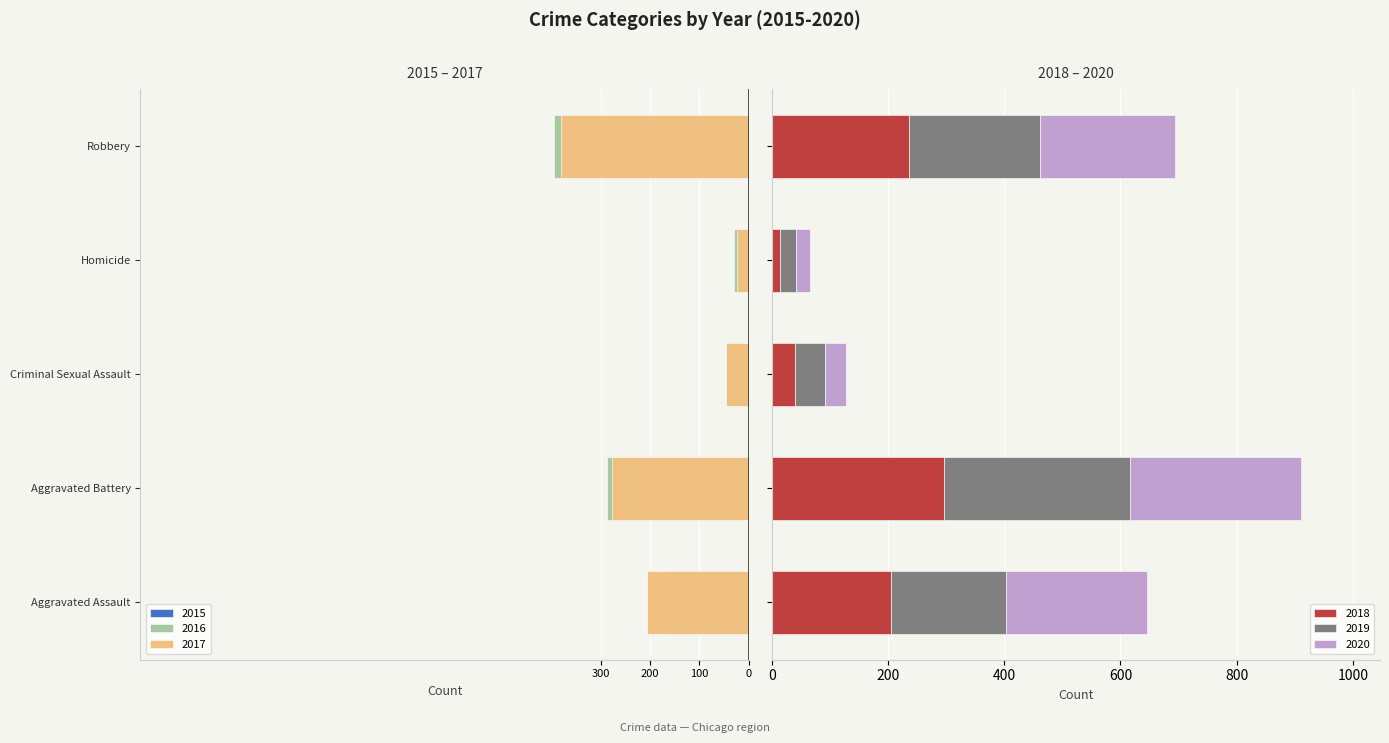

What is the sum of the 2019 values at Criminal Sexual Assault and Aggravated Assault?

248